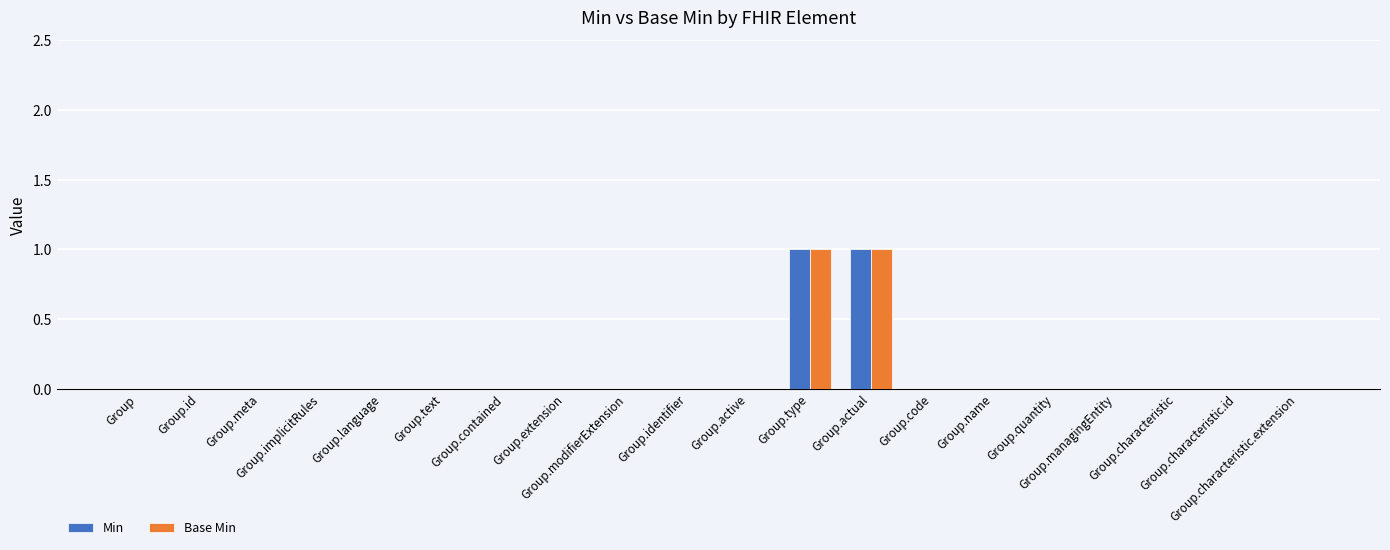

How many categories are shown in the chart?

20